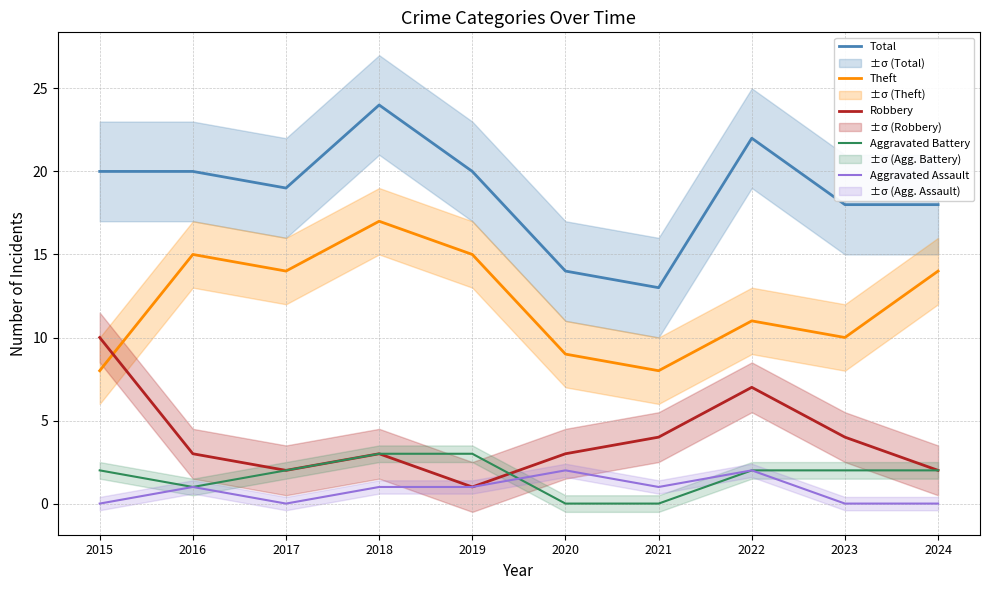

How many lines are shown in the chart?

5